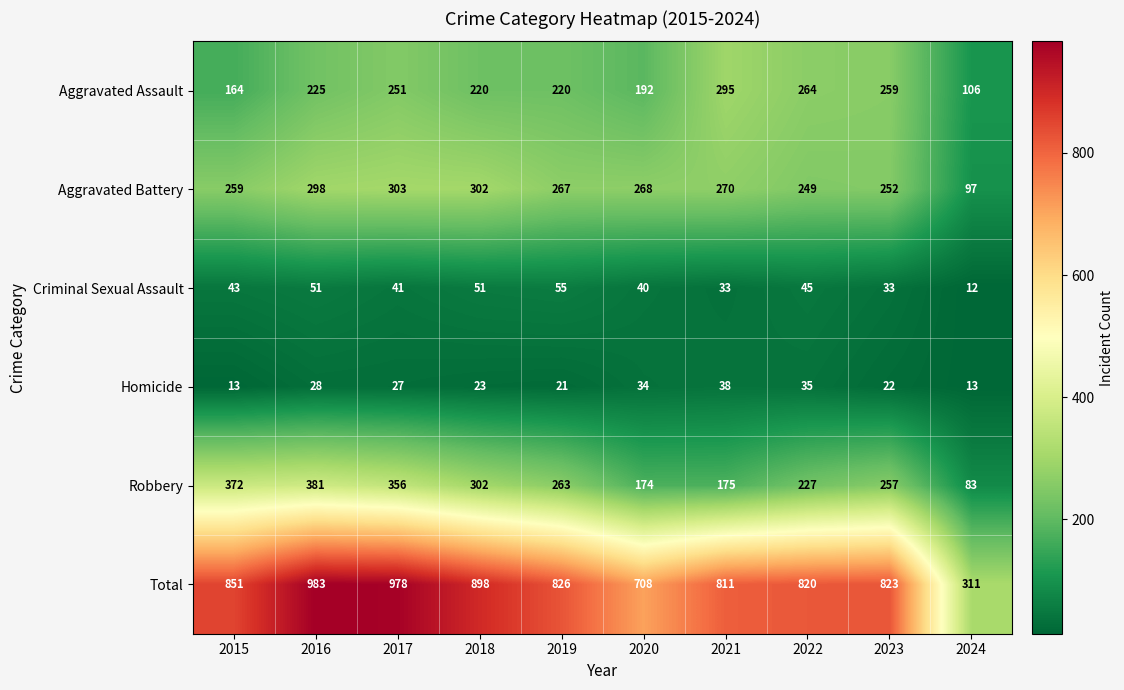

The value of Criminal Sexual Assault at 2019 is 55. True or false?

True